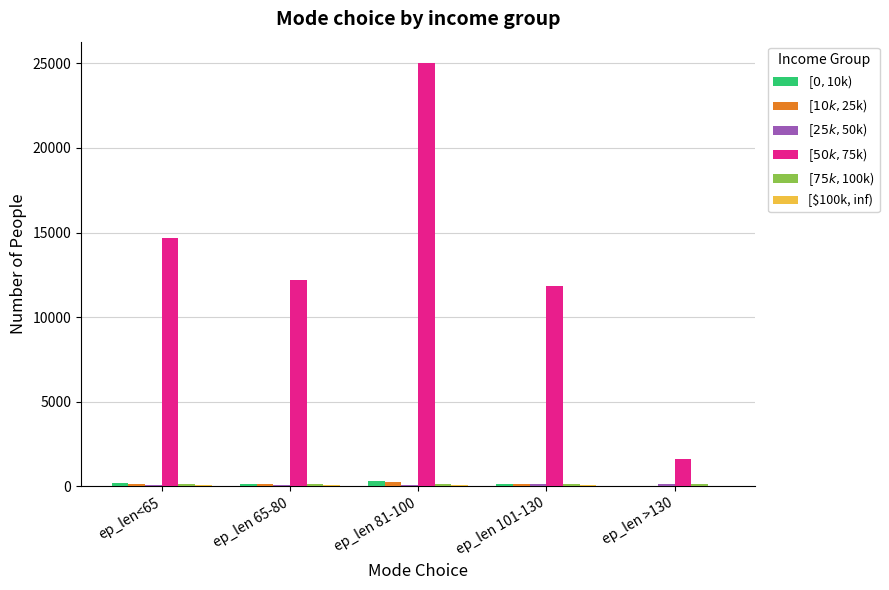

What is the total value across all series at ep_len 81-100?

25931